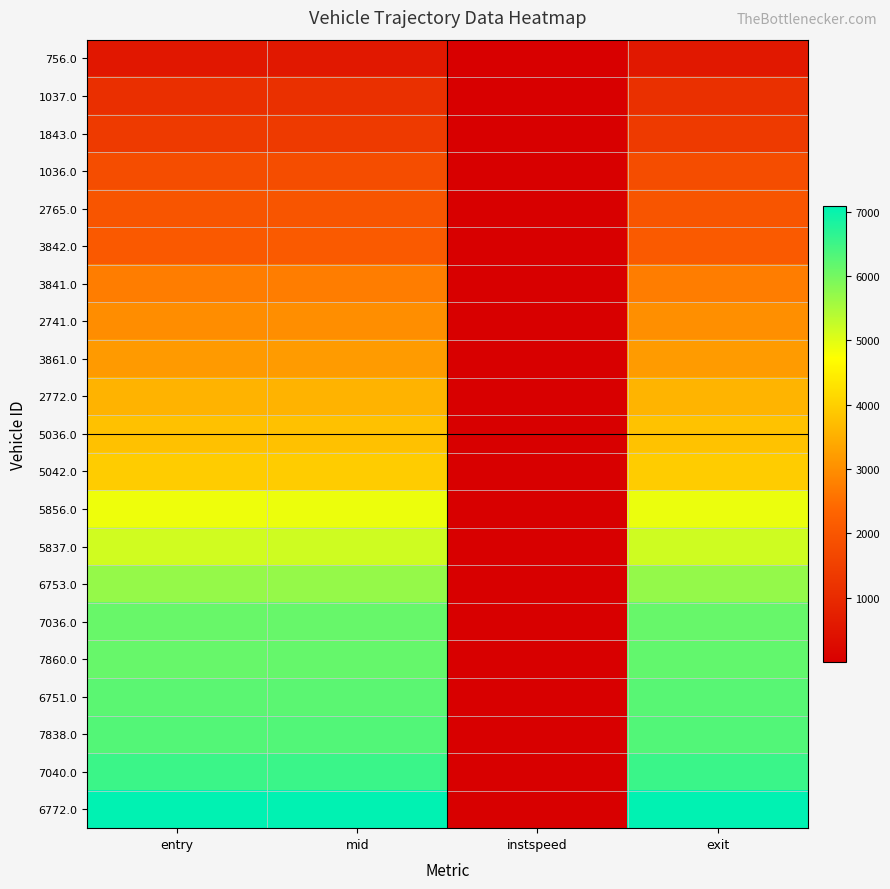

Rank the series by their maximum value, from lowest to highest.

756.0, 1037.0, 1843.0, 1036.0, 2765.0, 3842.0, 3841.0, 2741.0, 3861.0, 2772.0, 5036.0, 5042.0, 5856.0, 5837.0, 6753.0, 7036.0, 7860.0, 6751.0, 7838.0, 7040.0, 6772.0